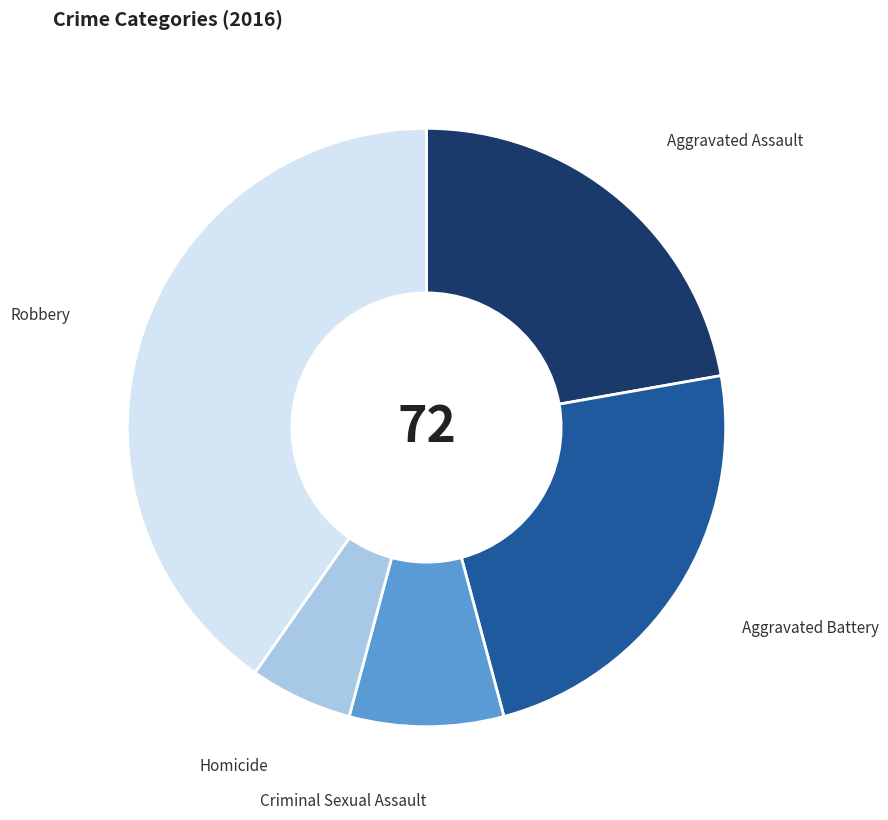

Which slice is the largest?

Robbery